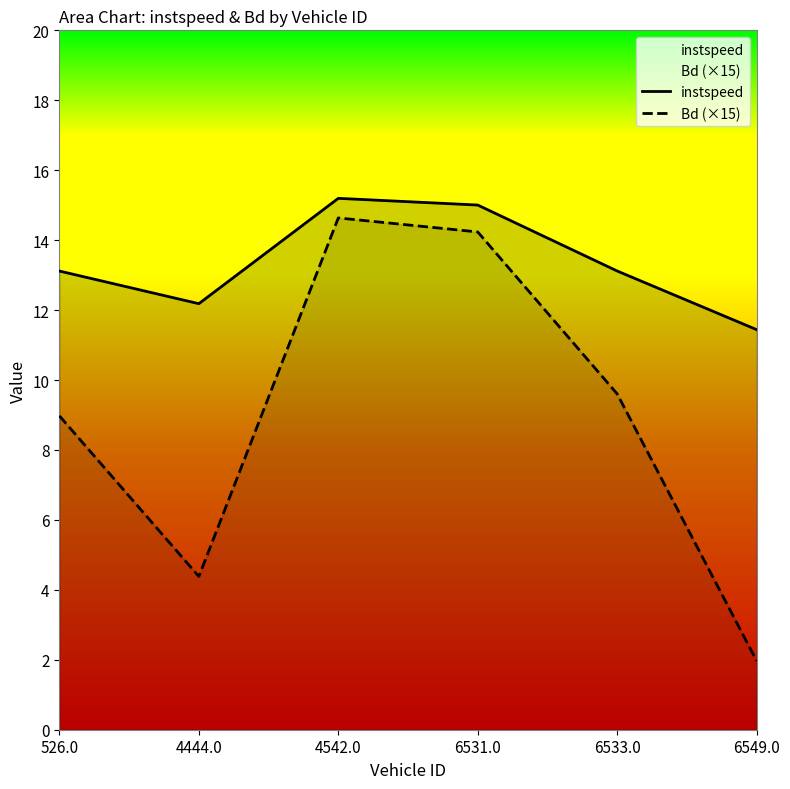

Reading left to right, transcribe all the data shown in this chart.

instspeed: 526.0=13.1	4444.0=12.2	4542.0=15.2	6531.0=15.0	6533.0=13.1	6549.0=11.4
Bd (×15): 526.0=9.0	4444.0=4.4	4542.0=14.6	6531.0=14.2	6533.0=9.6	6549.0=2.0